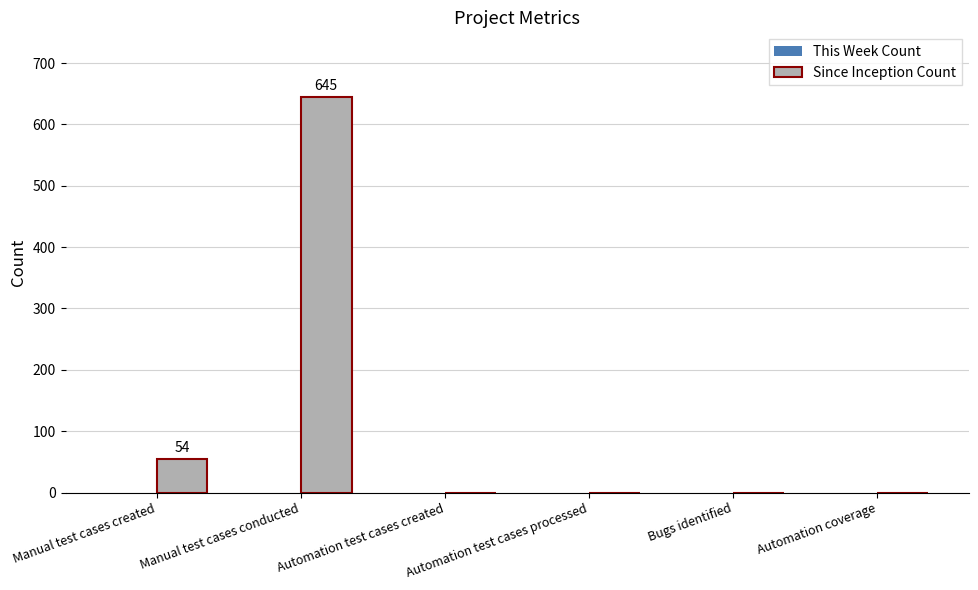

Which category has the highest value across all series?

Manual test cases conducted